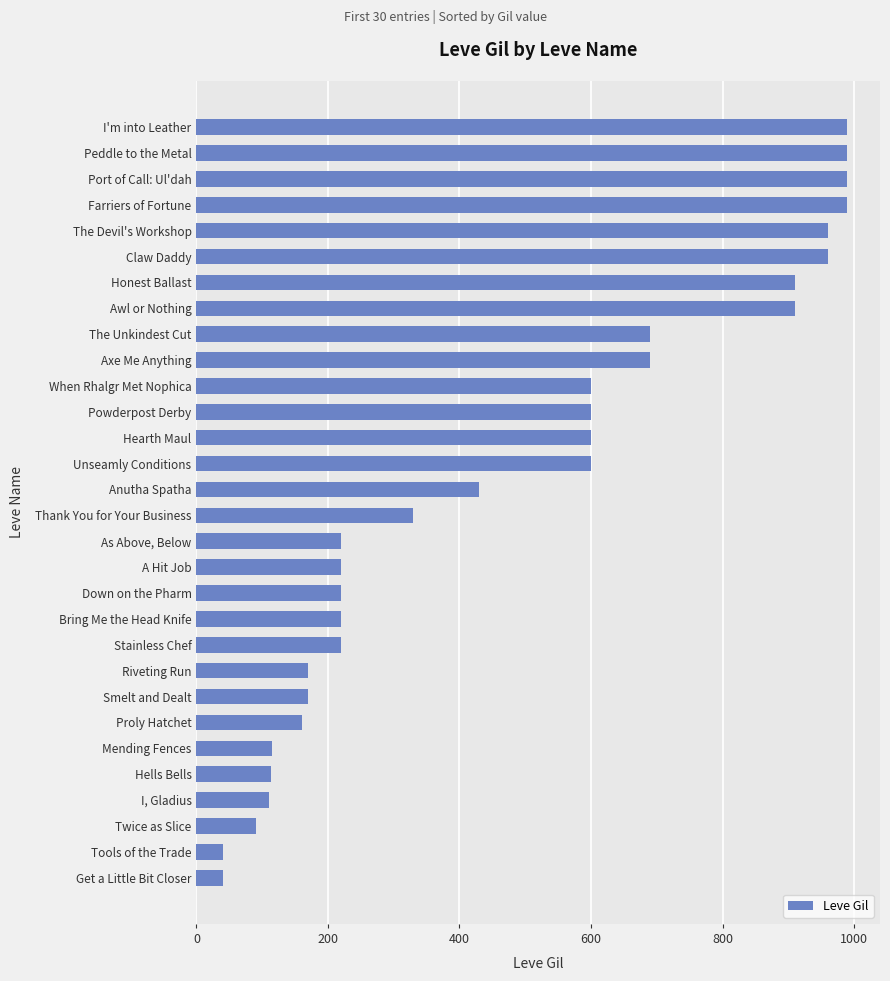

Approximately how many times larger is the value at Honest Ballast compared to Proly Hatchet?

5.7